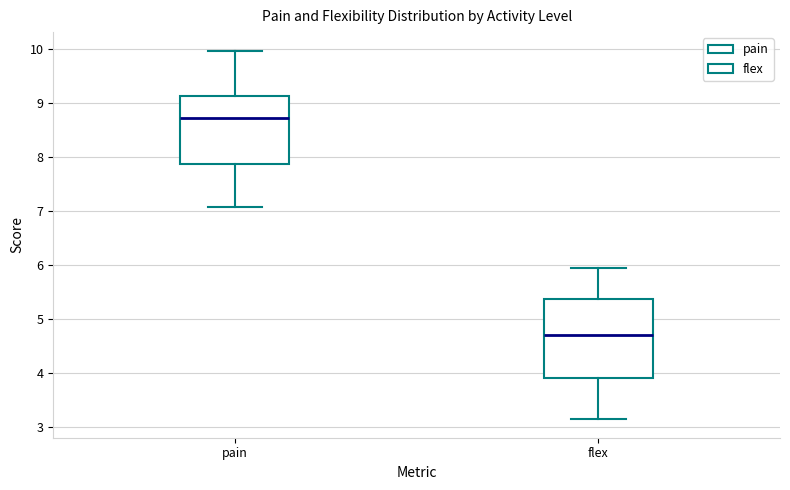

Which box's median line is the lowest?

flex